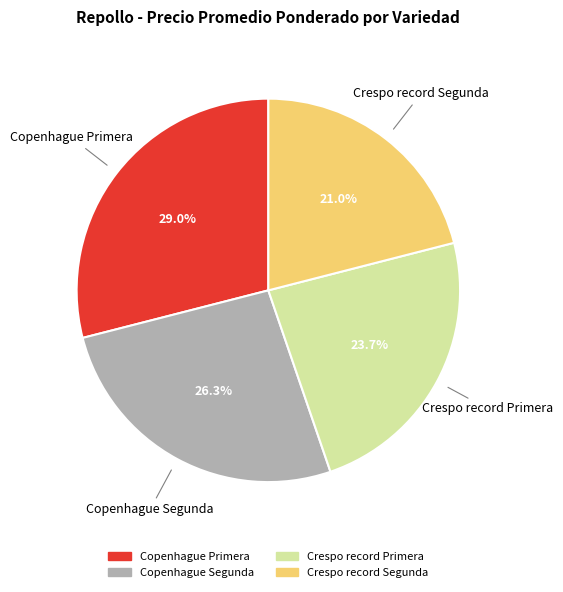

Does Crespo record Segunda account for over 50% of the chart?

No